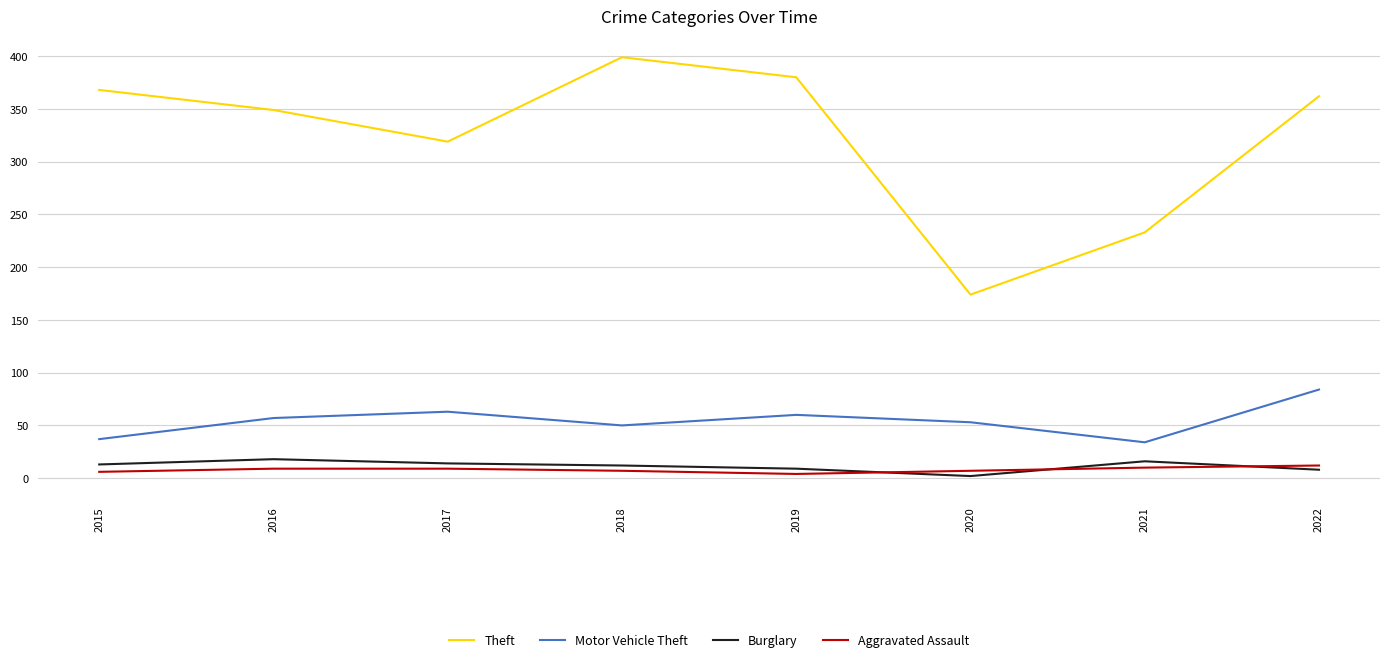

In Aggravated Assault, how many points are lower than both neighbors (excluding endpoints)?

1